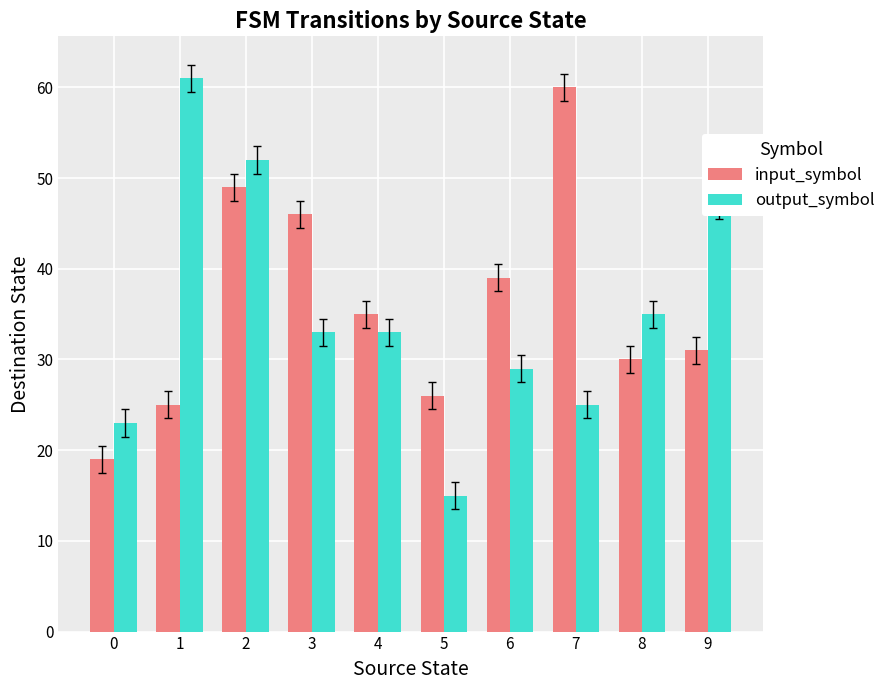

The value of output_symbol at 5 is 22. True or false?

False